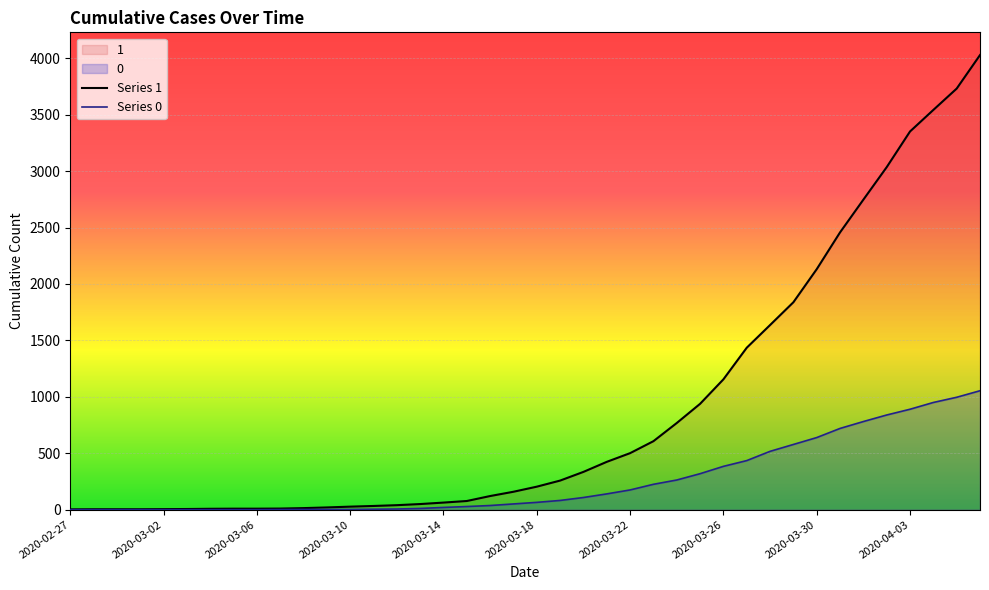

How many lines are shown in the chart?

2